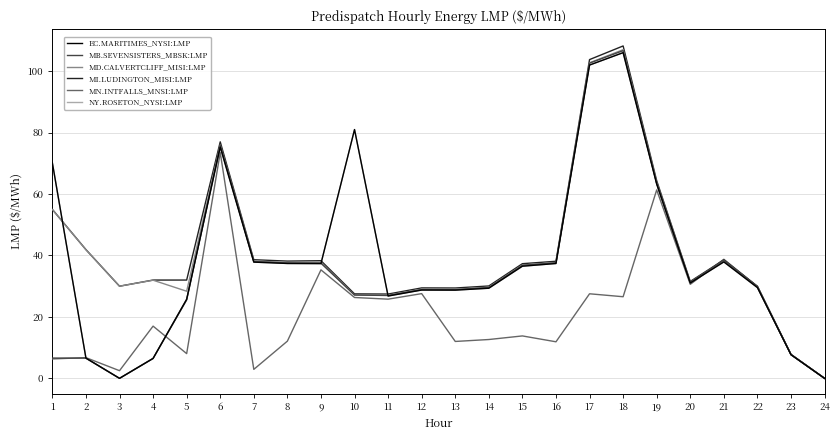

Does the chart display data point markers on the line(s)?

No